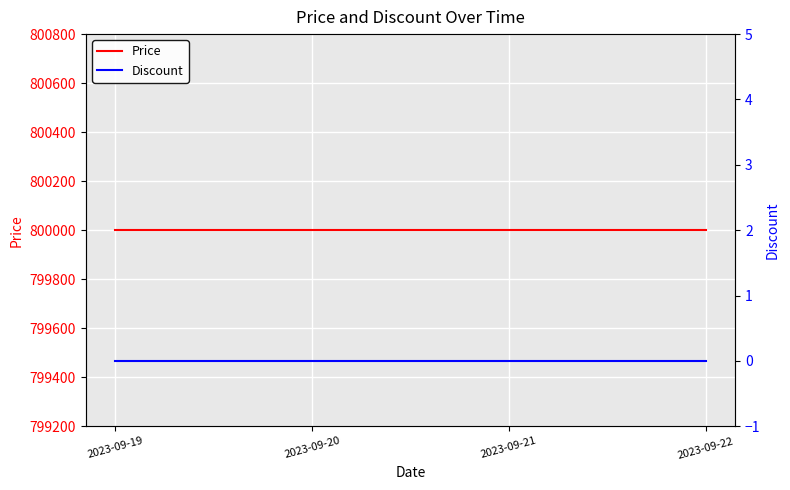

Reading left to right, what are all the values shown in this chart?

Price: 800000	800000	800000	800000
Discount: 0	0	0	0